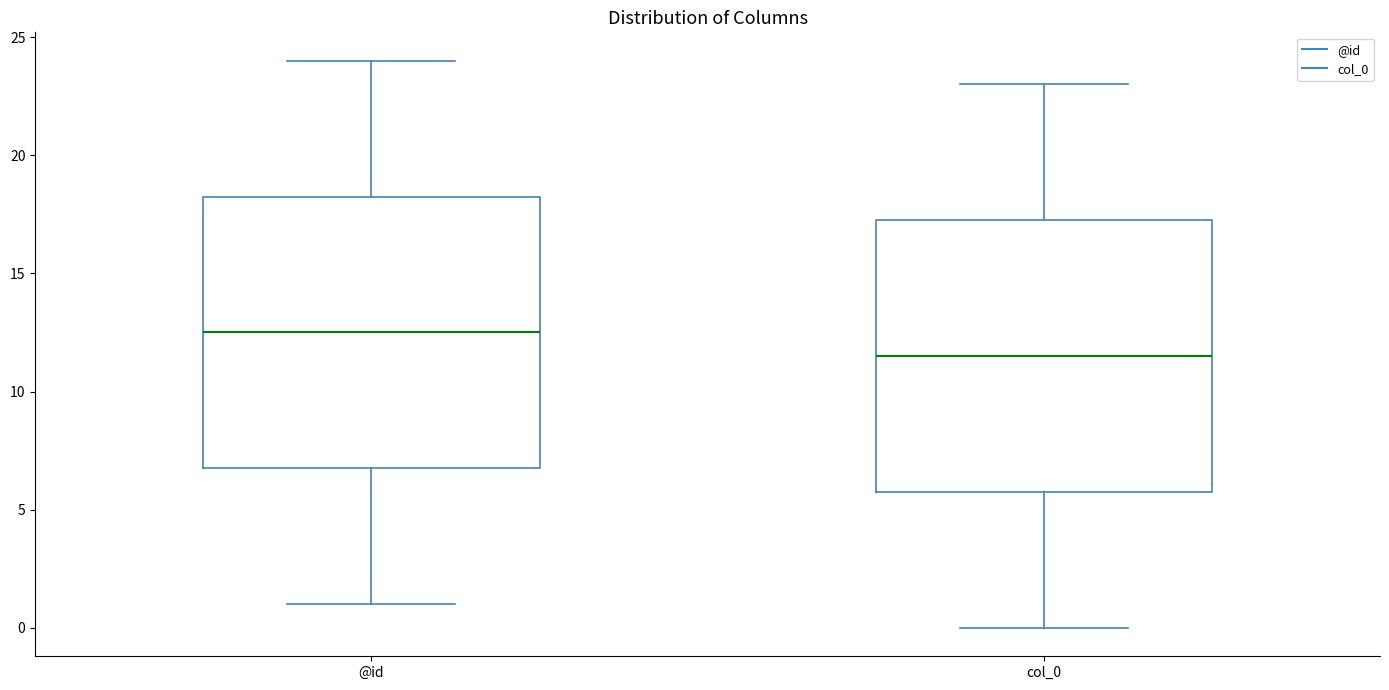

Reading left to right, transcribe this box plot: for each box, give where its median line is, the range the box spans, and where its two whiskers end, as read against the y-axis. The values are not printed on the chart, so give them approximately, as read against the axis.

@id: median 12.5, box 7.0 to 18.5, whiskers 1.0 to 24.0
col_0: median 11.5, box 6.0 to 17.5, whiskers 0.0 to 23.0